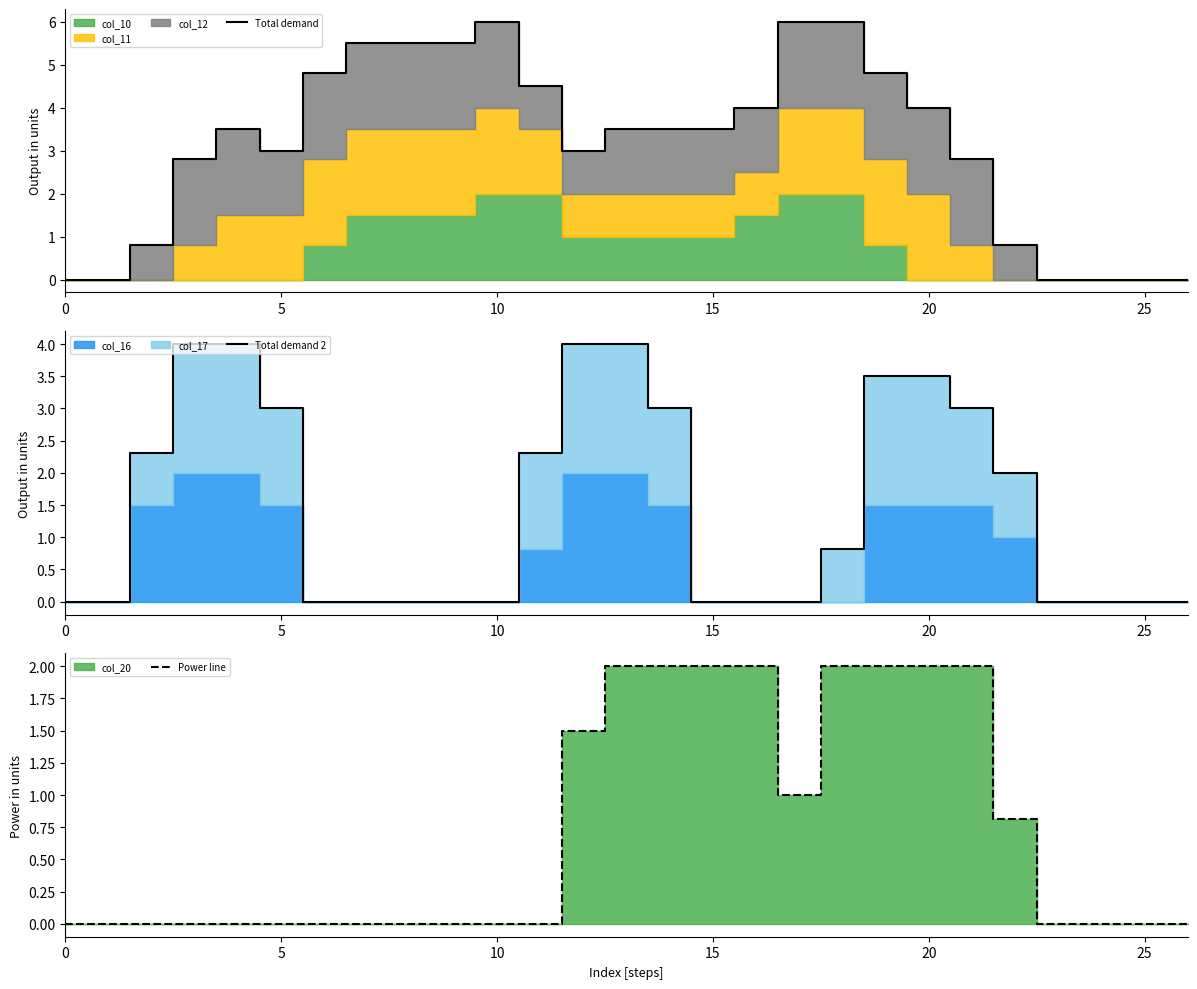

Read the Total demand 2 value at 14.

3.0